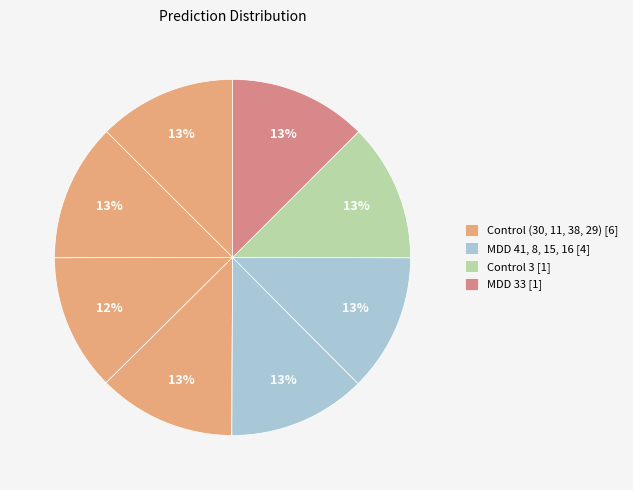

How many slices are in this pie chart?

10